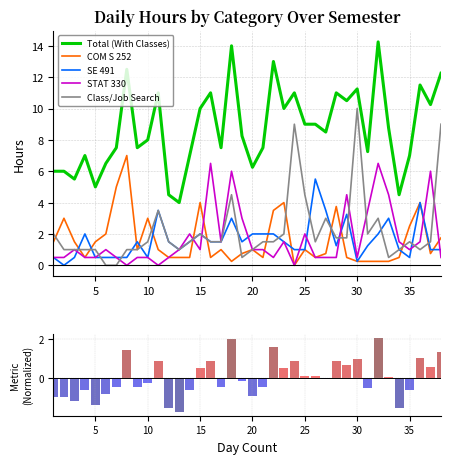

Is the value of SE 491 at 10 greater than the value of Ranking metric scores at 13?

Yes